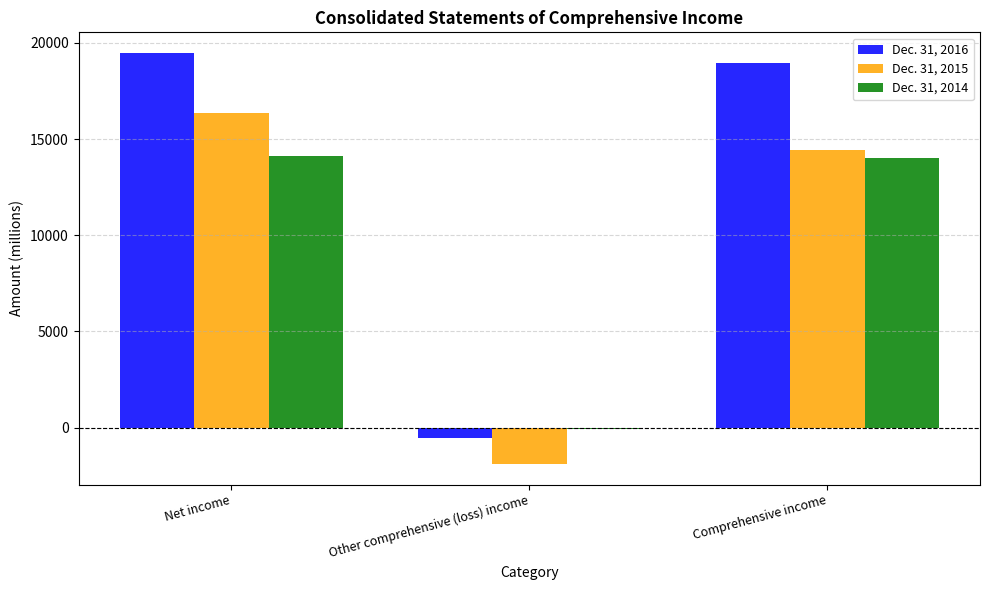

What is the smallest value displayed?

-1901